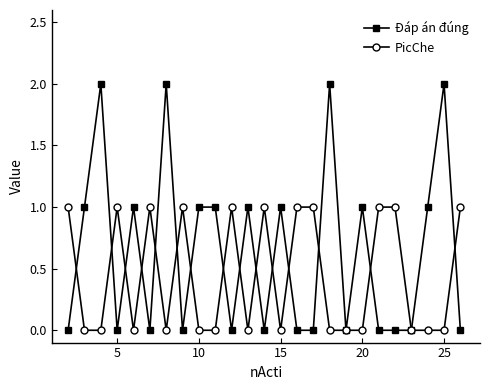

Reading left to right, transcribe all the data shown in this chart.

Đáp án đúng: 0	1	2	0	1	0	2	0	1	1	0	1	0	1	0	0	2	0	1	0	0	0	1	2	0
PicChe: 1	0	0	1	0	1	0	1	0	0	1	0	1	0	1	1	0	0	0	1	1	0	0	0	1